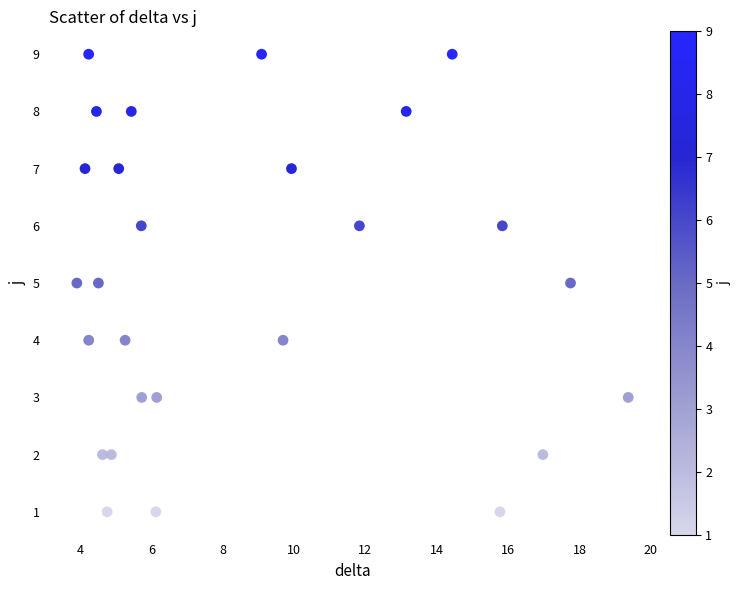

What is the range of Y values (max minus min)?

8